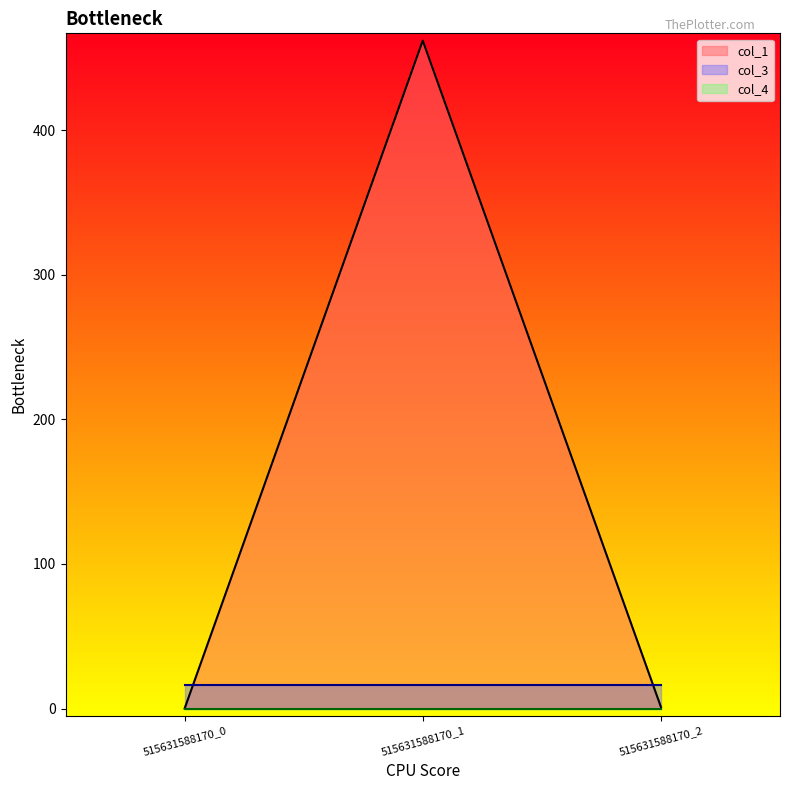

At which category is the sum across all series the highest?

515631588170_1